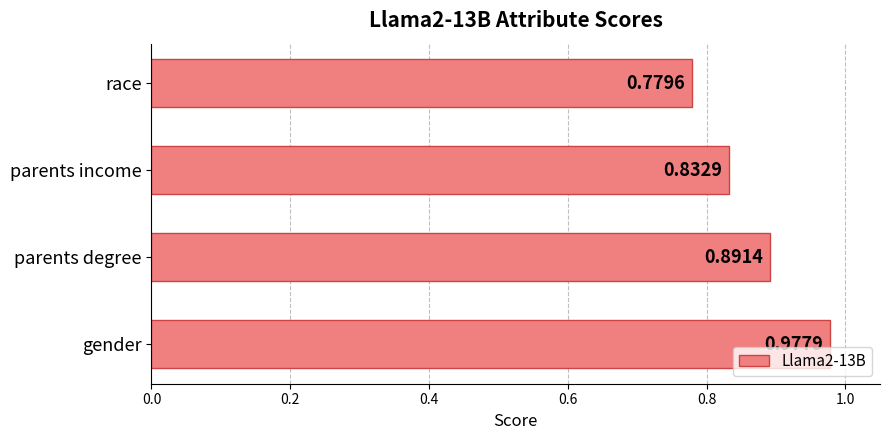

Where is the data nearest to the value 0?

race